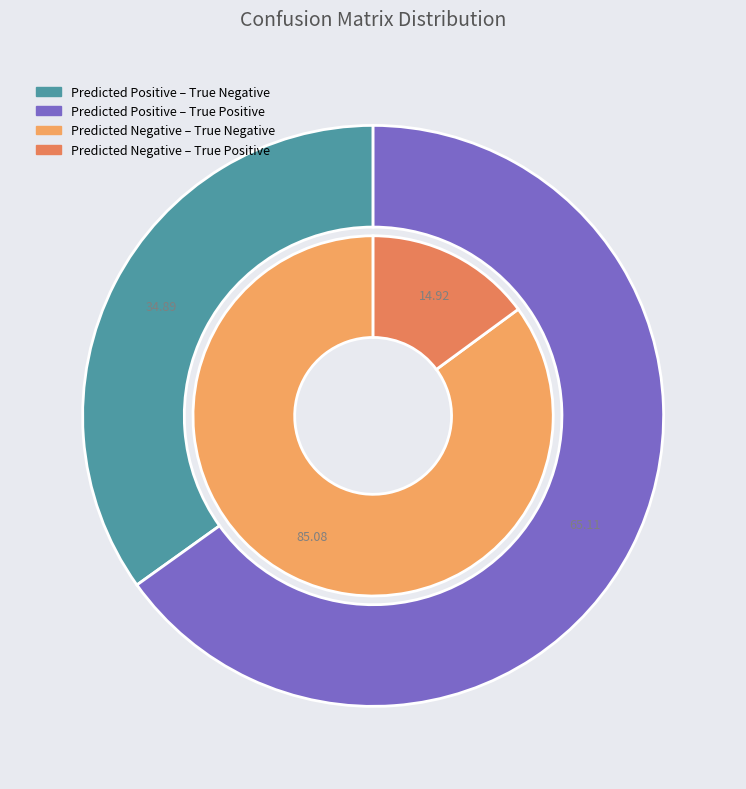

Between True Positive and True Negative, which is larger?

True Negative